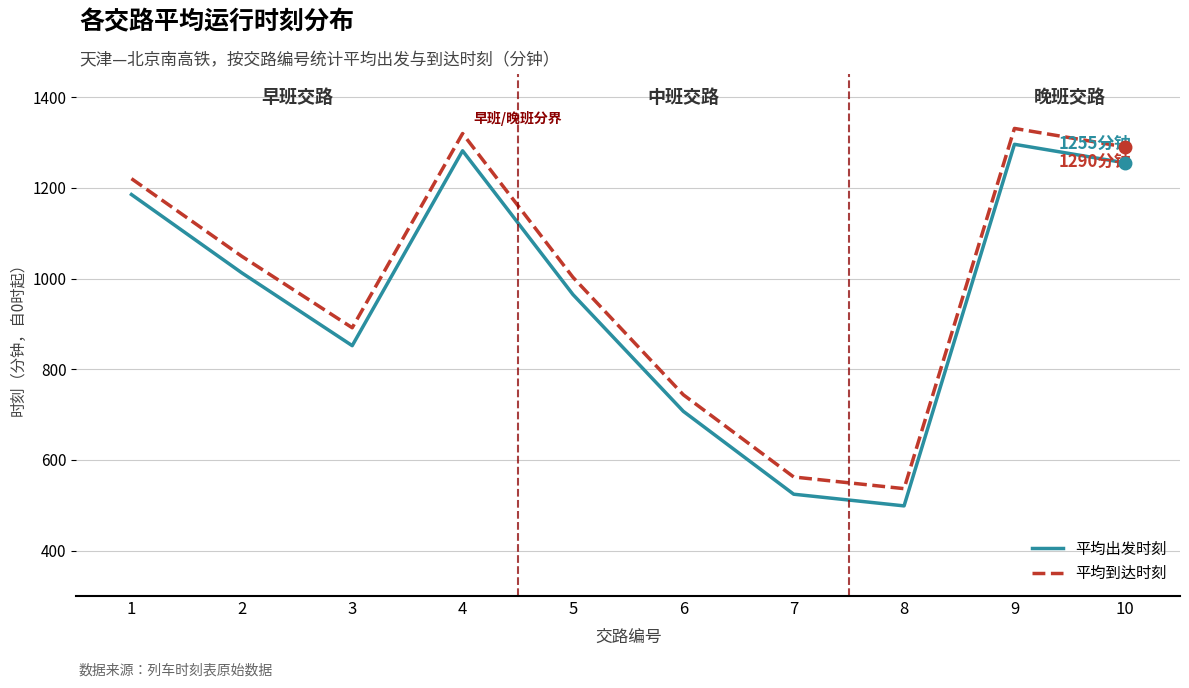

Is it true that 平均到达时刻 equals 689.1 at 10?

False